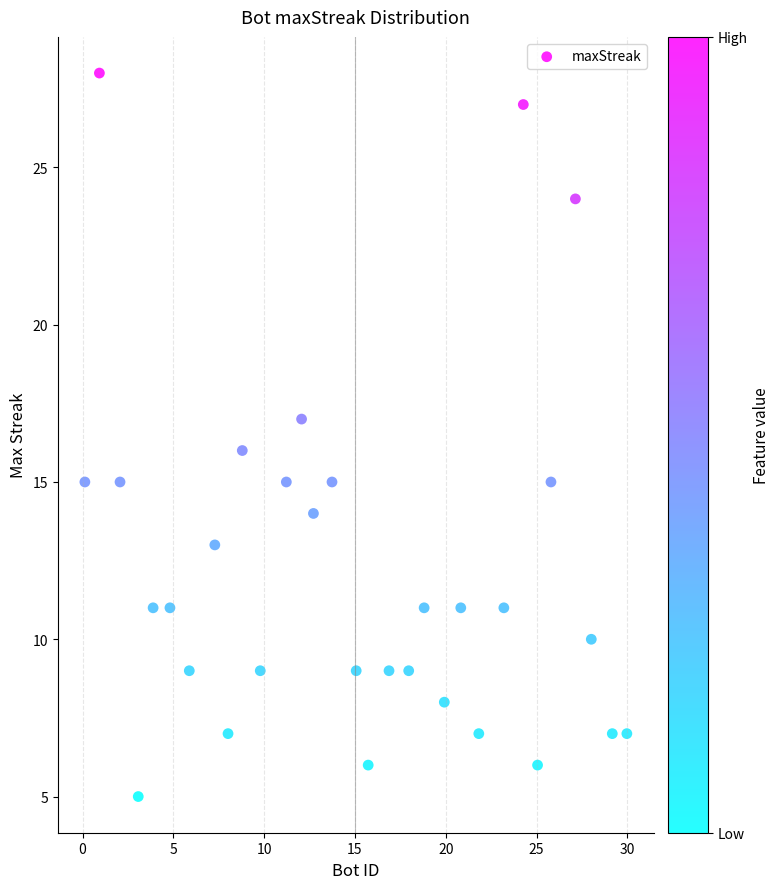

What is the range of Y values (max minus min)?

23